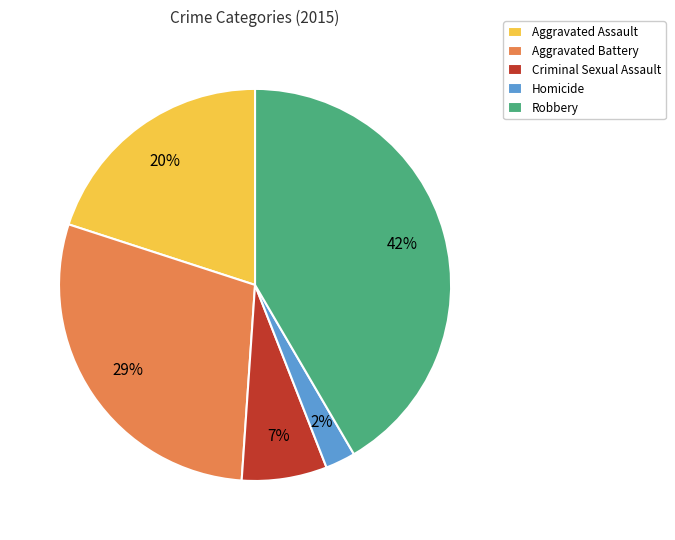

Combined, do Criminal Sexual Assault and Homicide account for over 50%?

No